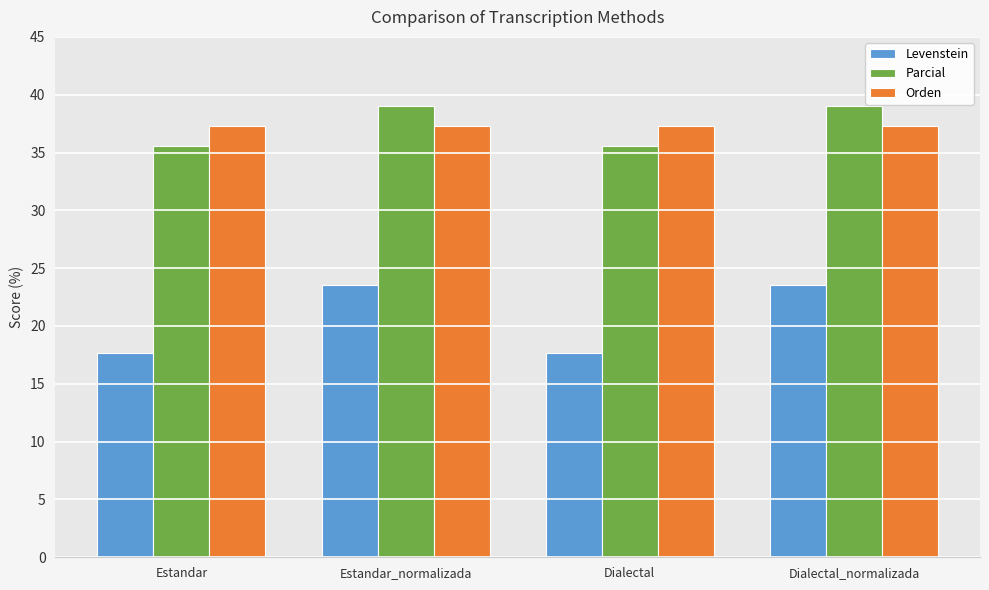

What is the difference between the highest and lowest values at Dialectal_normalizada?

15.5